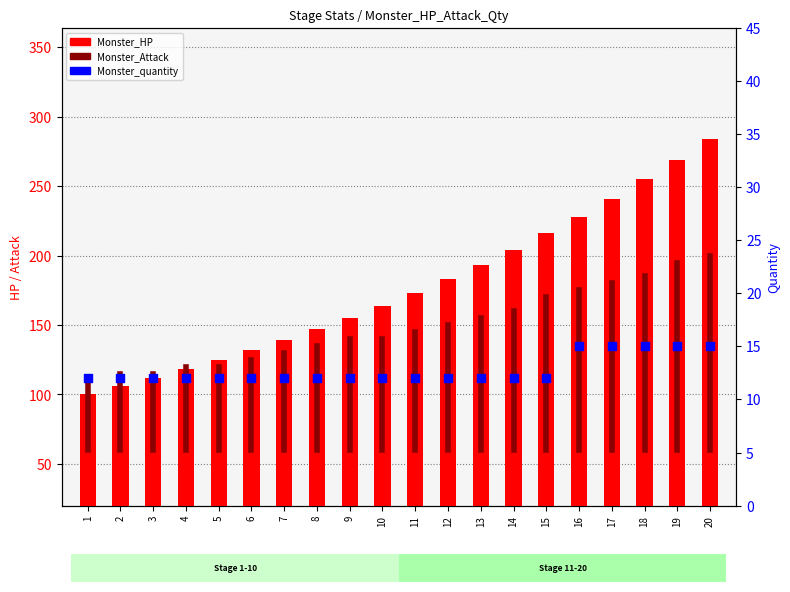

Which series has the largest Y range (max minus min)?

Monster_HP